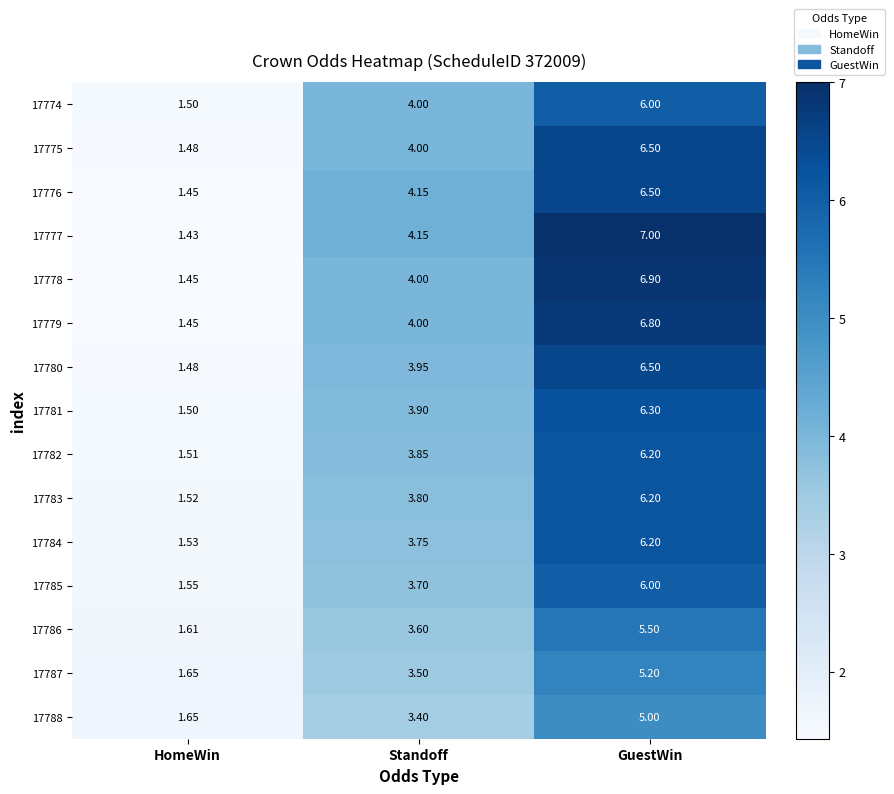

Is the value of 17786 at GuestWin greater than the value of 17781 at HomeWin?

Yes